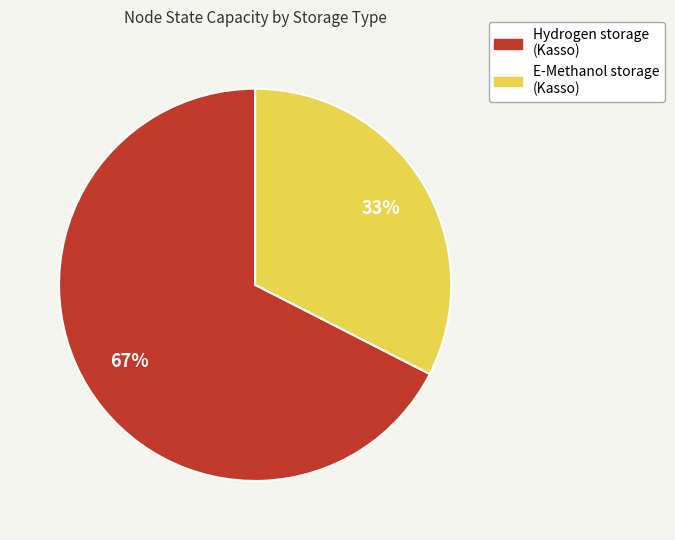

To the nearest percent, what is the average slice percentage?

50%